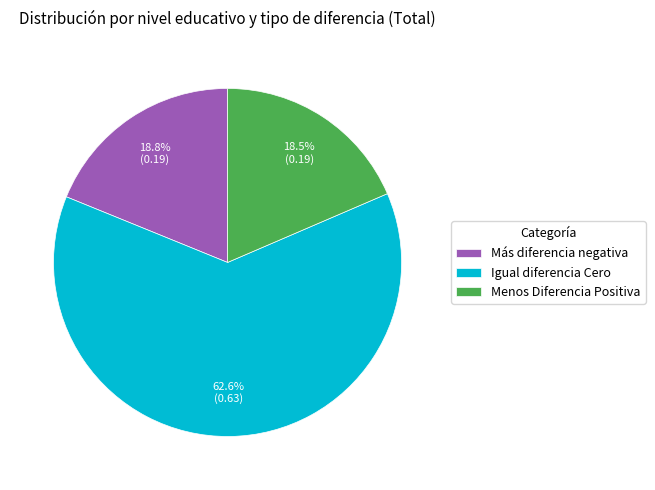

Between Más diferencia negativa and Igual diferencia Cero, which is larger?

Igual diferencia Cero